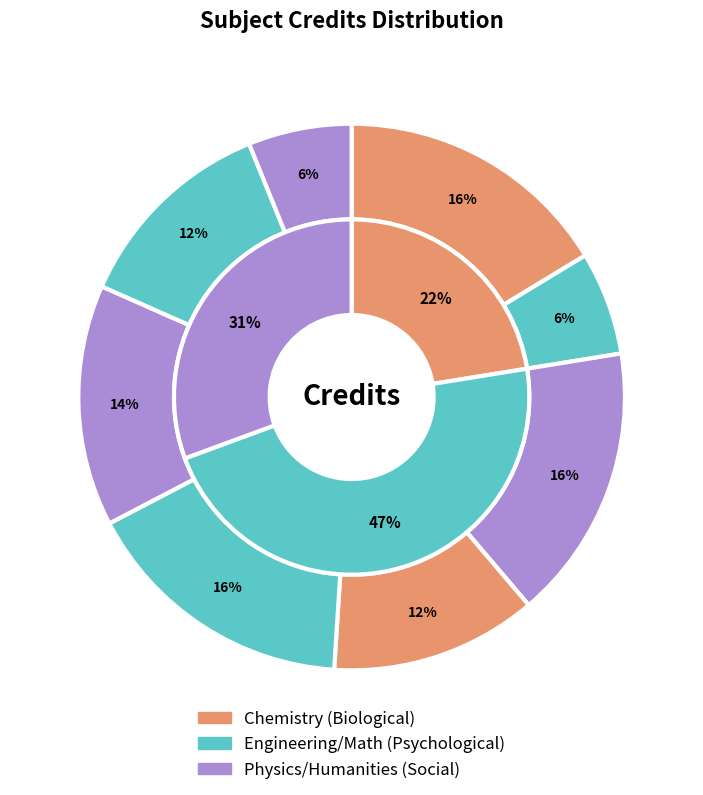

Is PH101 the majority of the pie?

No